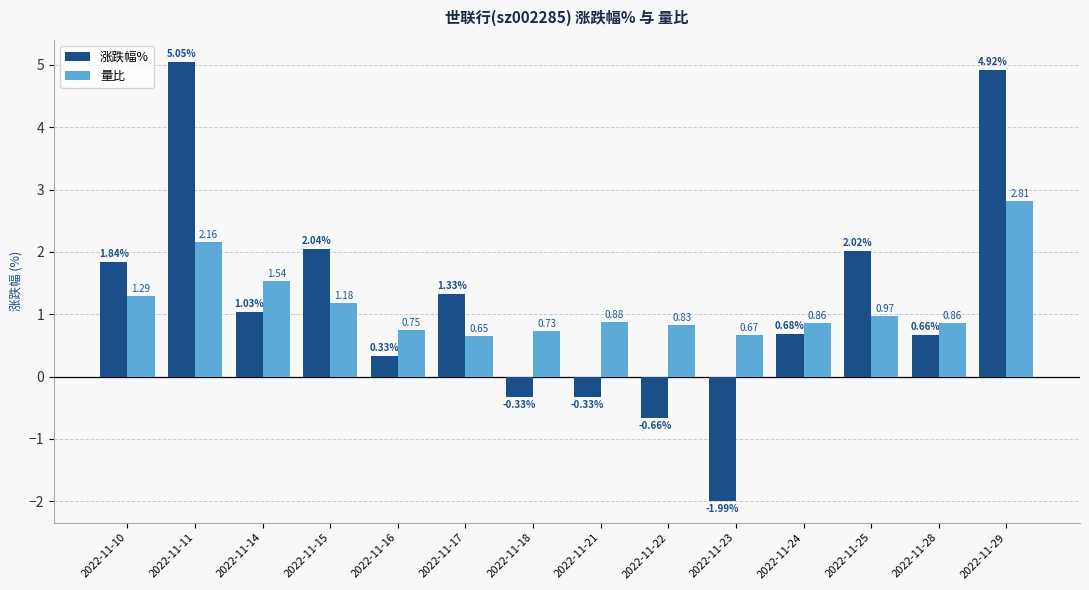

At which category is the sum across all series the highest?

2022-11-29